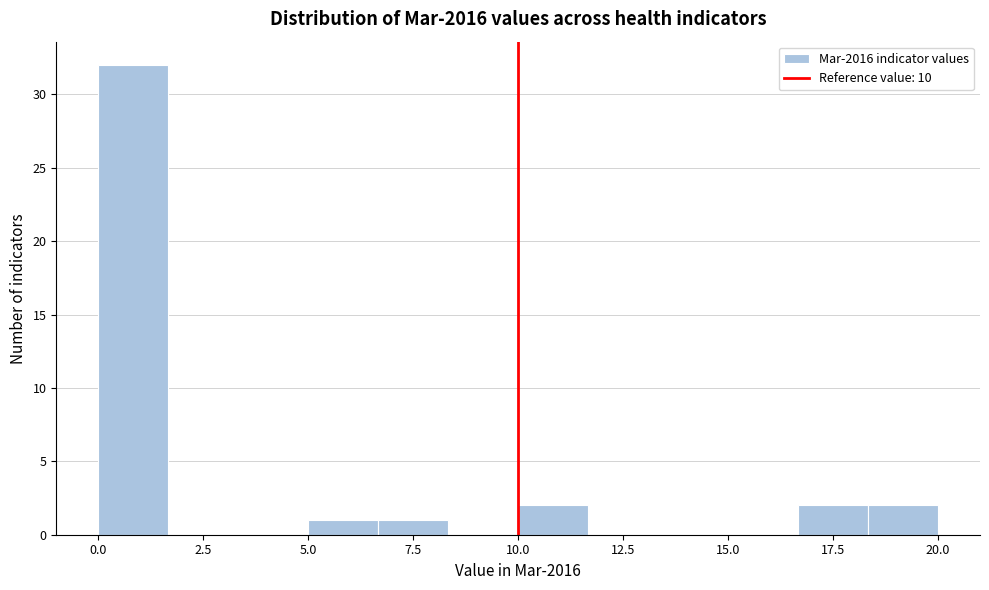

Around what value on the x-axis is the tallest bar? Give the approximate position of its centre, as read against the axis.

1.0